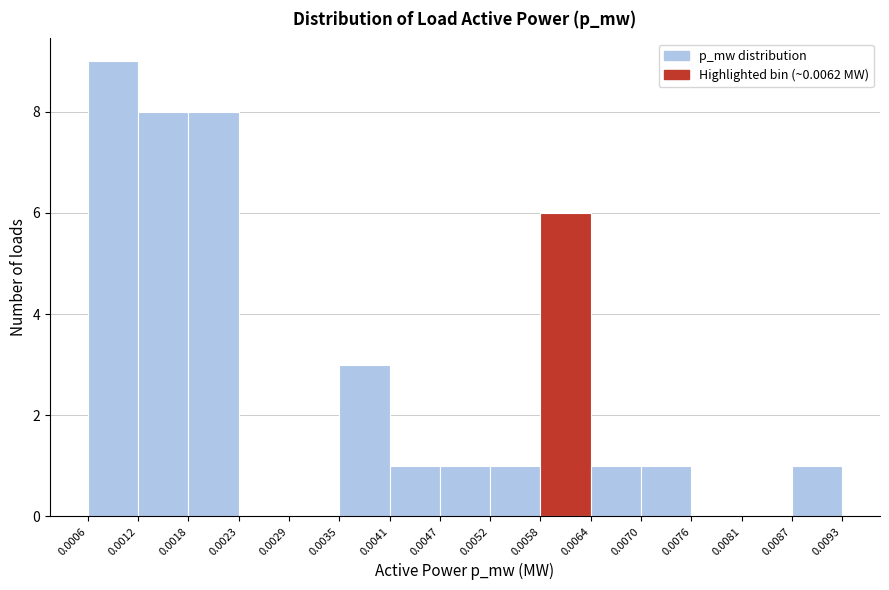

Over which range of the x-axis is the bar tallest?

0.0006 to 0.0012